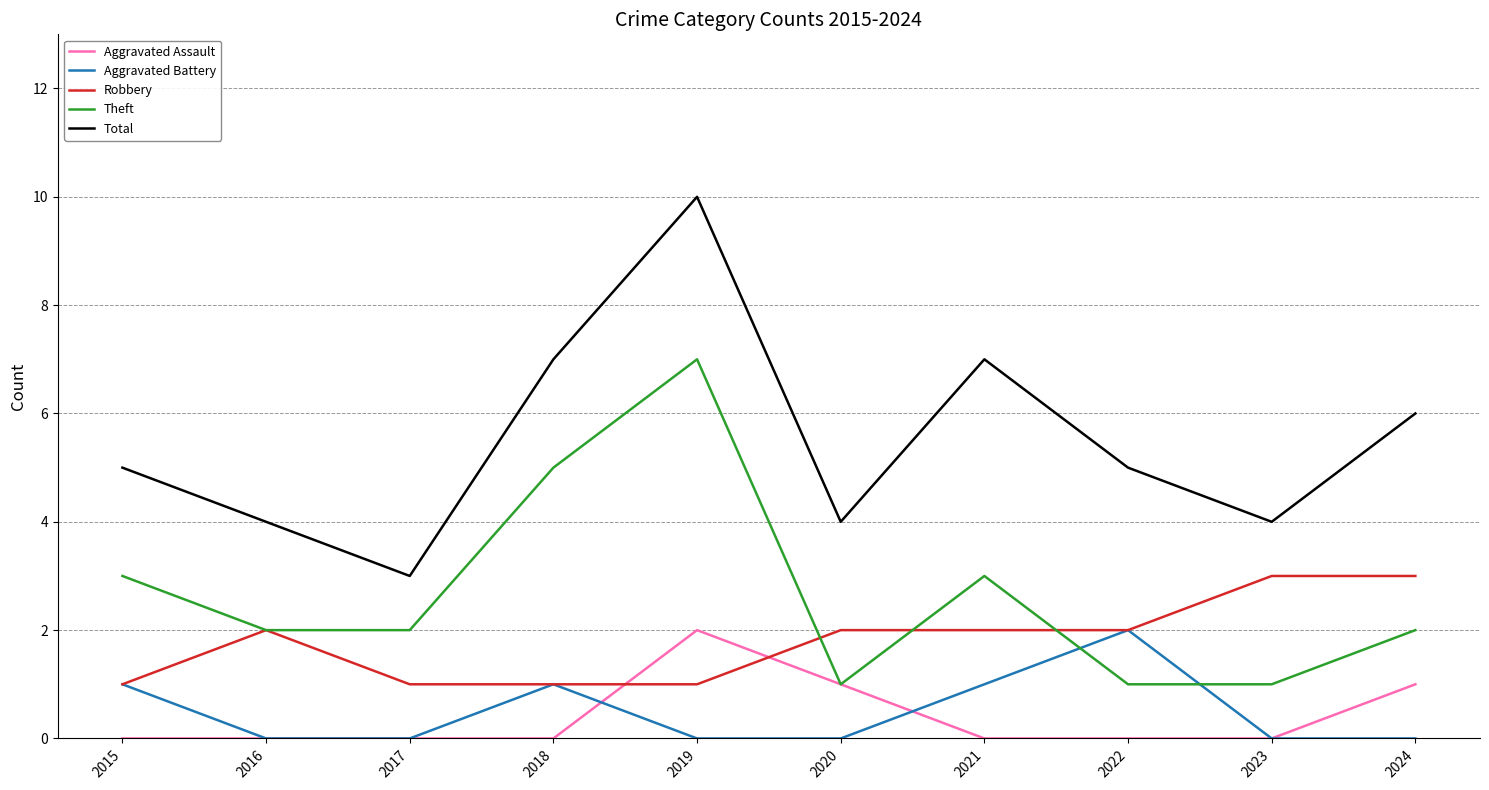

Which series has the largest range (max minus min)?

Total